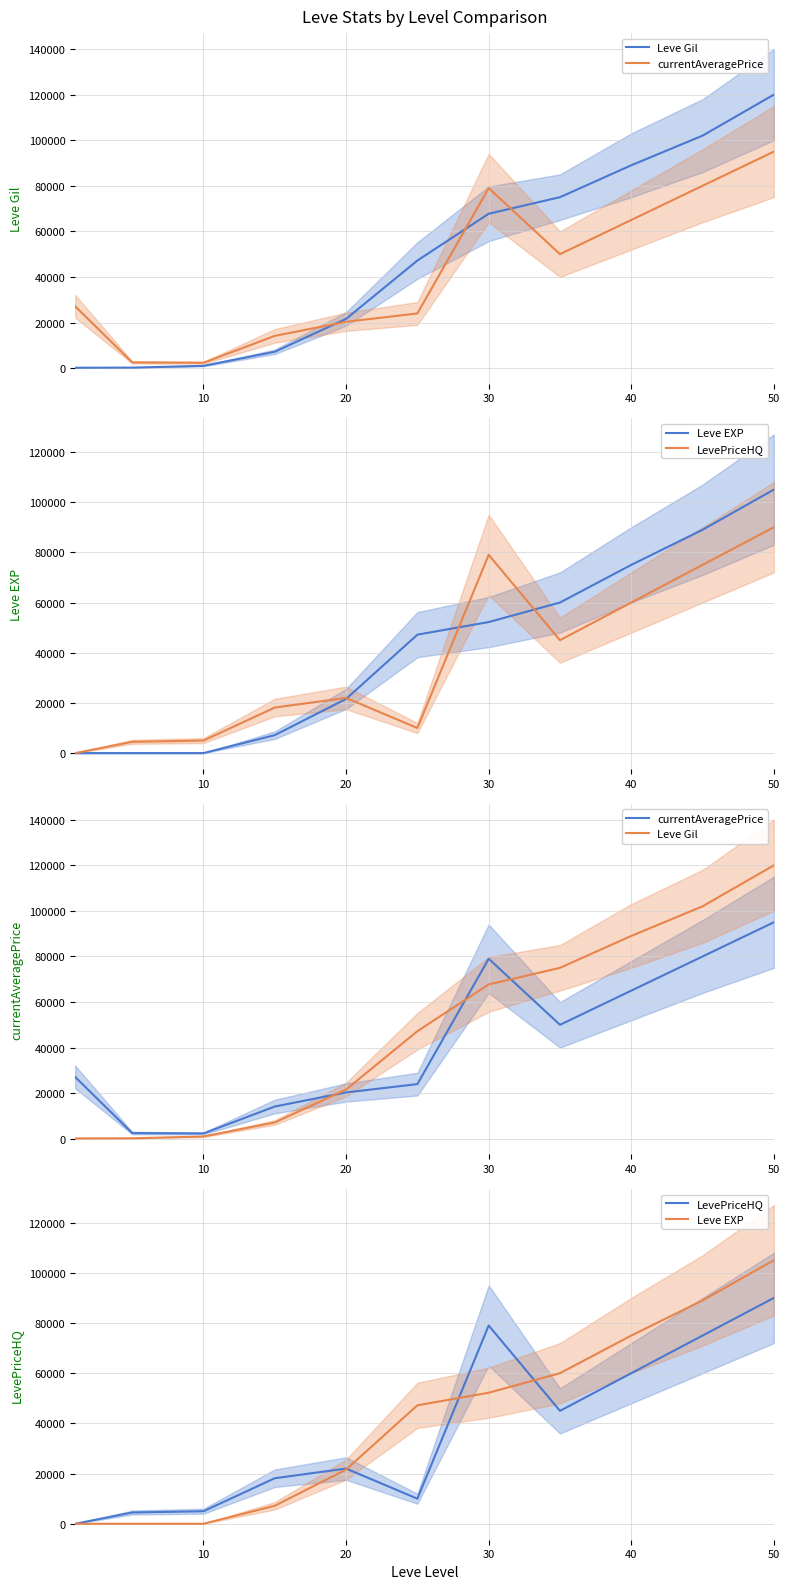

In currentAveragePrice, how many points are lower than both neighbors (excluding endpoints)?

2